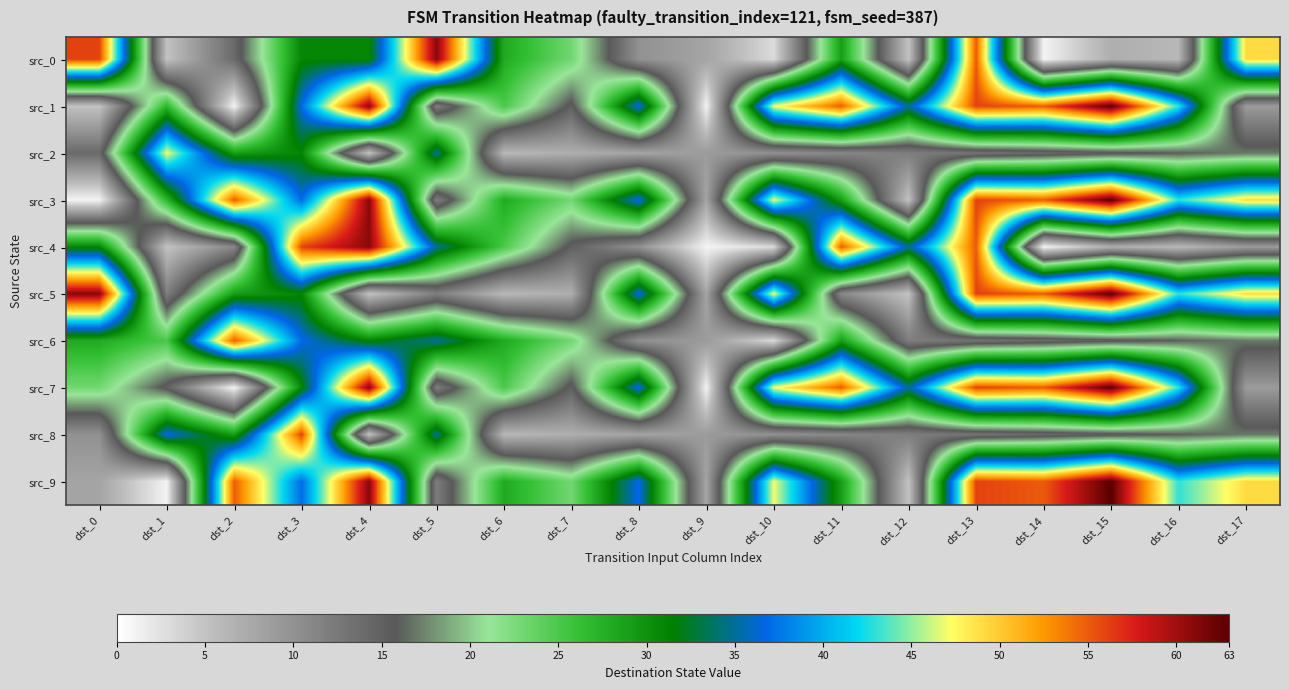

Count the number of data series in this chart.

10